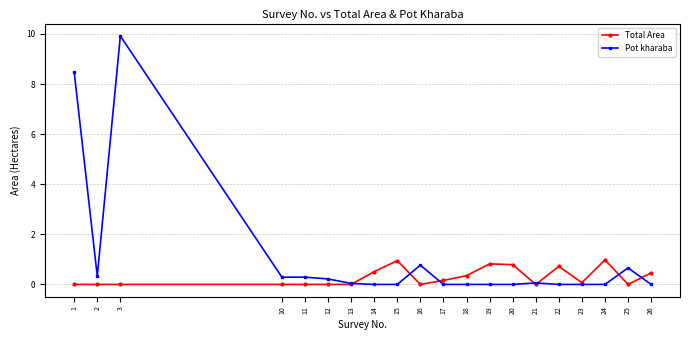

What is the difference between the maximum and minimum values in the Total Area series?

1.0